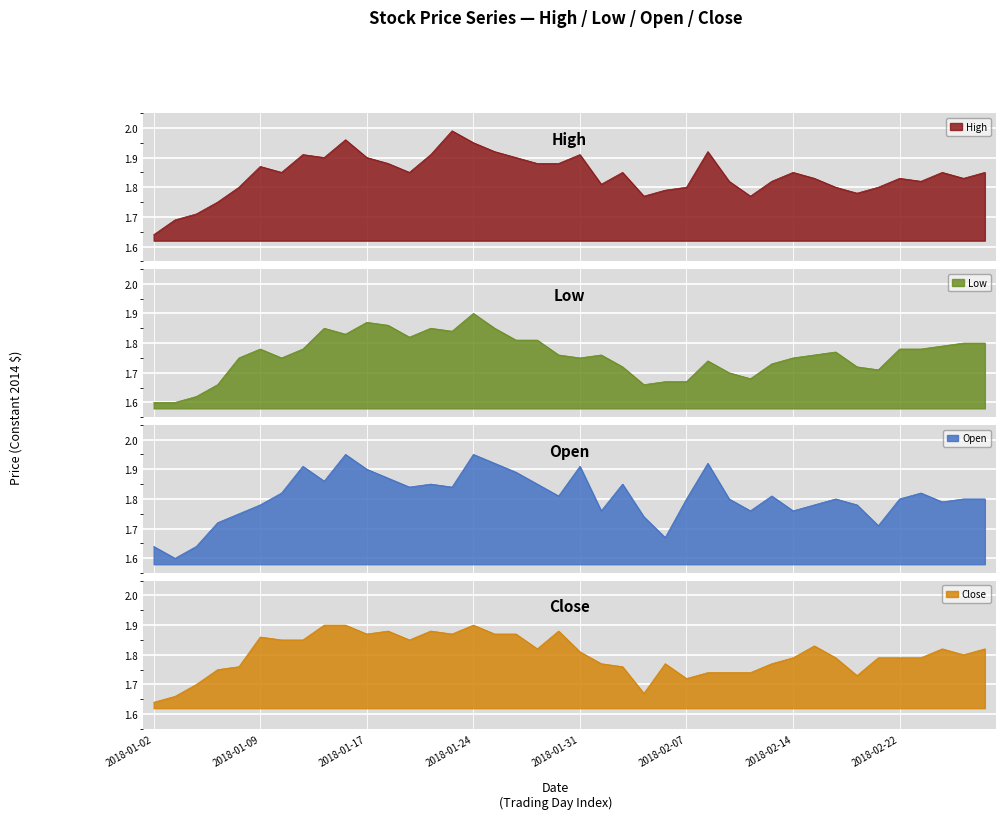

Reading left to right, what are all the values shown in this chart?

High: 1.6	1.7	1.7	1.8	1.8	1.9	1.9	1.9	1.9	2.0	1.9	1.9	1.9	1.9	2.0	2.0	1.9	1.9	1.9	1.9	1.9	1.8	1.9	1.8	1.8	1.8	1.9	1.8	1.8	1.8	1.9	1.8	1.8	1.8	1.8	1.8	1.8	1.9	1.8	1.9
Low: 1.6	1.6	1.6	1.7	1.8	1.8	1.8	1.8	1.9	1.8	1.9	1.9	1.8	1.9	1.8	1.9	1.9	1.8	1.8	1.8	1.8	1.8	1.7	1.7	1.7	1.7	1.7	1.7	1.7	1.7	1.8	1.8	1.8	1.7	1.7	1.8	1.8	1.8	1.8	1.8
Open: 1.6	1.6	1.6	1.7	1.8	1.8	1.8	1.9	1.9	2.0	1.9	1.9	1.8	1.9	1.8	2.0	1.9	1.9	1.9	1.8	1.9	1.8	1.9	1.7	1.7	1.8	1.9	1.8	1.8	1.8	1.8	1.8	1.8	1.8	1.7	1.8	1.8	1.8	1.8	1.8
Close: 1.6	1.7	1.7	1.8	1.8	1.9	1.9	1.9	1.9	1.9	1.9	1.9	1.9	1.9	1.9	1.9	1.9	1.9	1.8	1.9	1.8	1.8	1.8	1.7	1.8	1.7	1.7	1.7	1.7	1.8	1.8	1.8	1.8	1.7	1.8	1.8	1.8	1.8	1.8	1.8